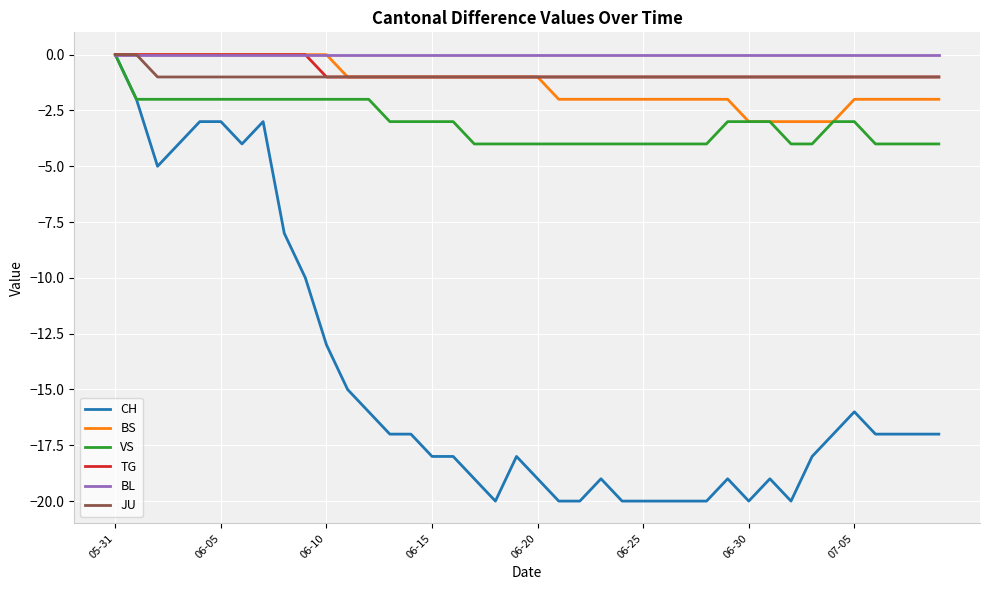

What are all the series names shown in the legend?

CH, BS, VS, TG, BL, JU